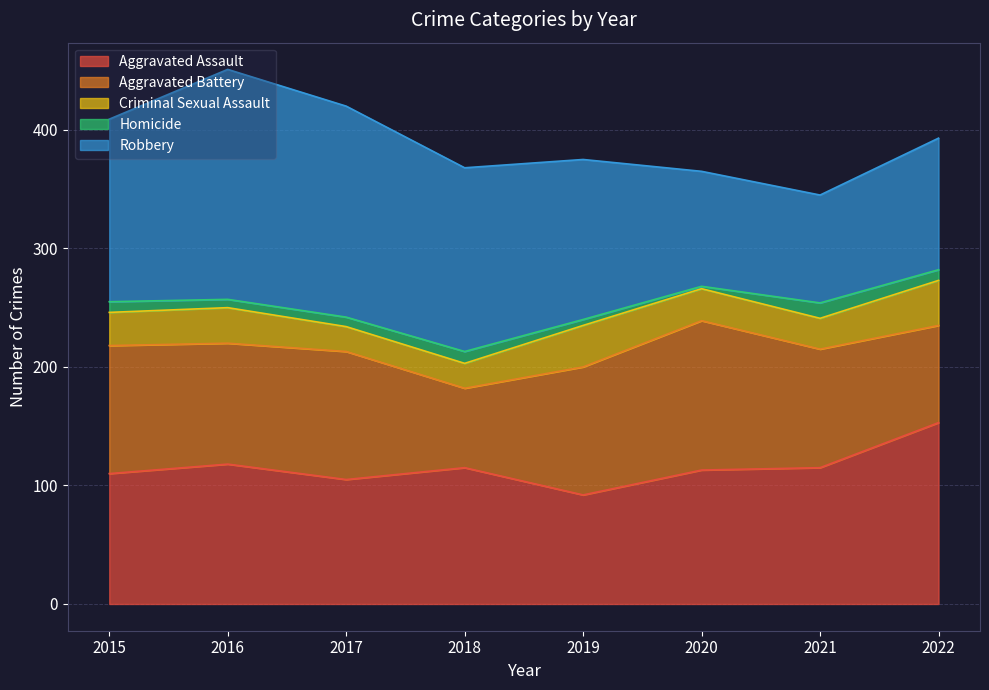

True or false: Criminal Sexual Assault and Robbery cross at least once.

False